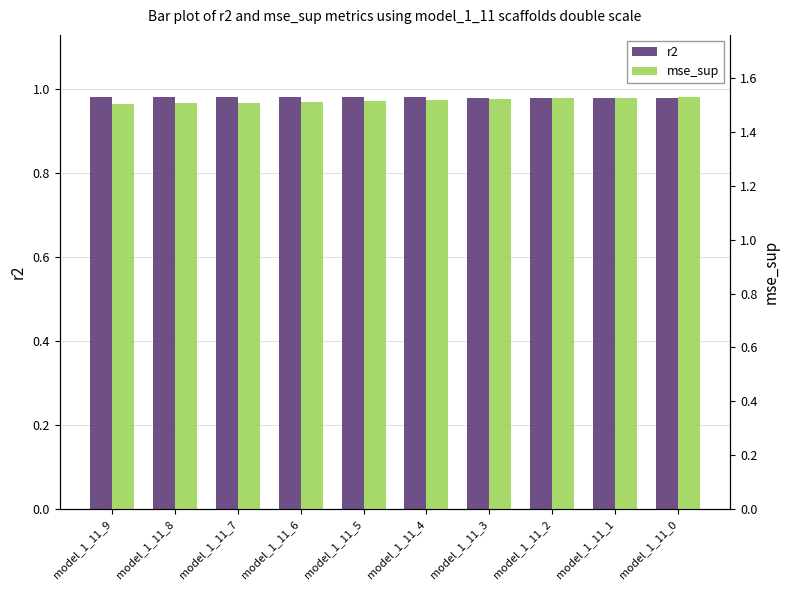

Is it true that r2 equals 0.3 at model_1_11_7?

False